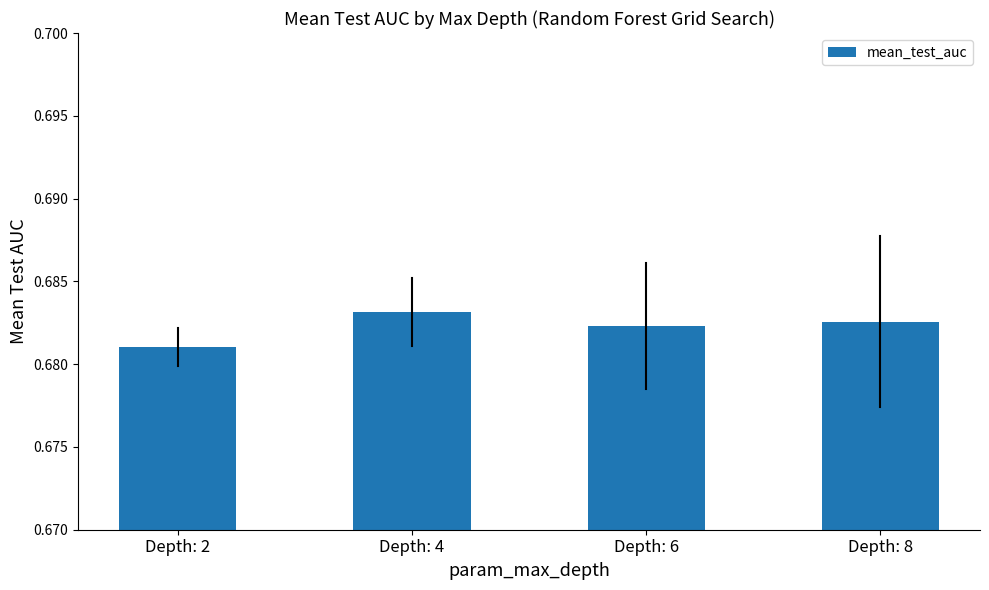

How many values are between 0 and 1?

4